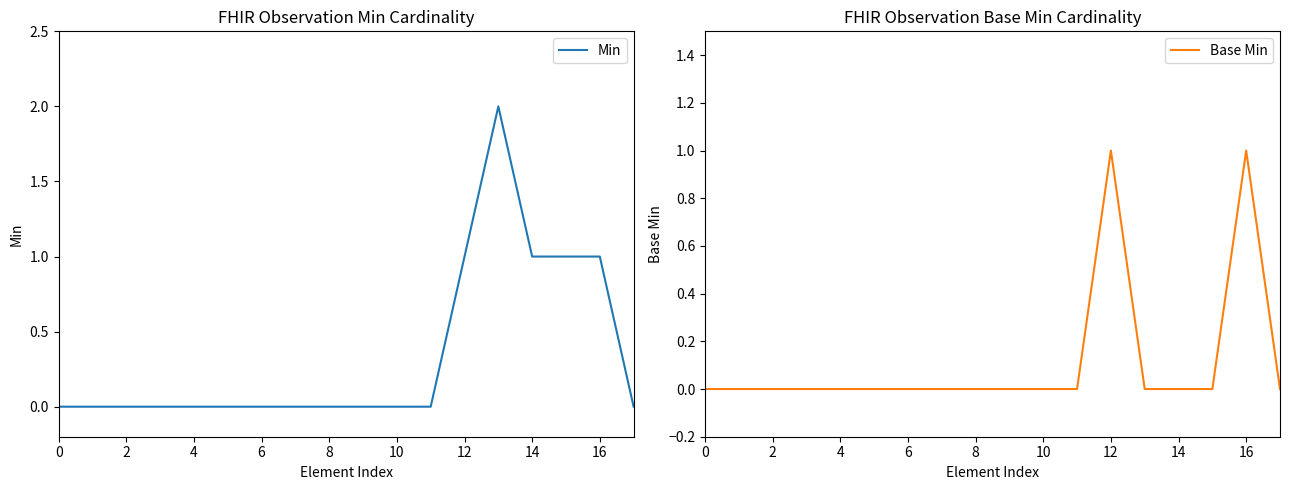

How many series are shown in this chart?

2